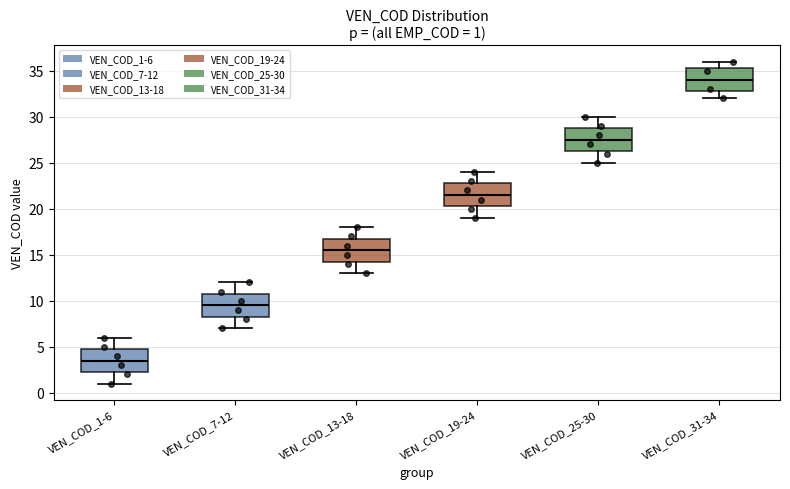

Which box has the highest median line?

VEN_COD_31-34